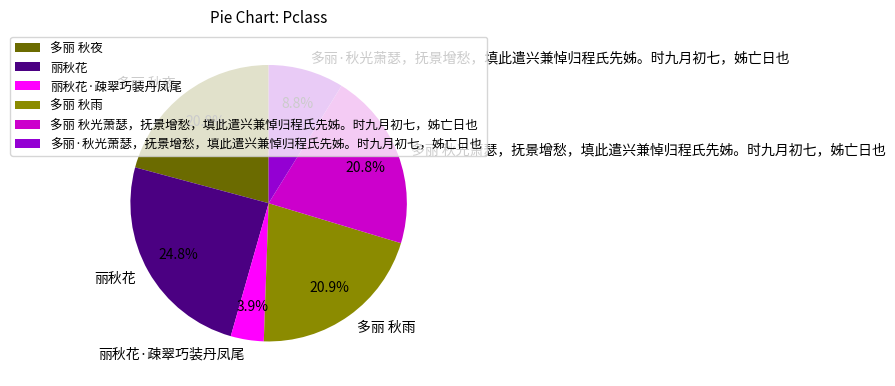

Which slice is the largest?

丽秋花